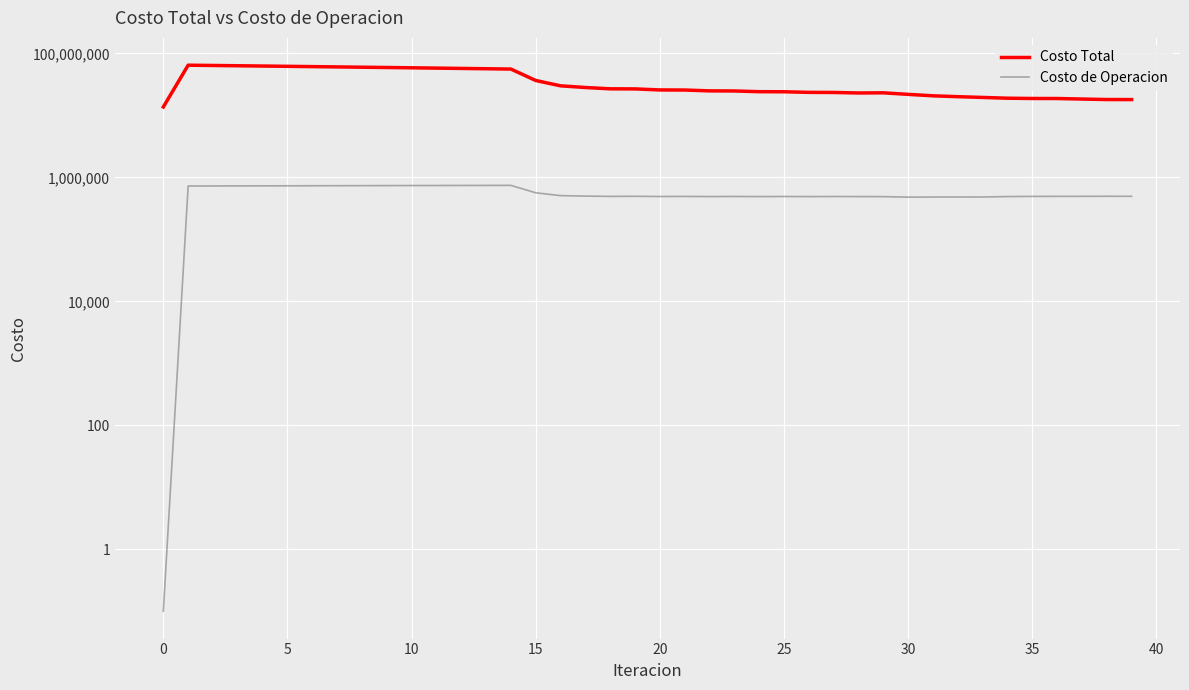

True or false: Costo Total has more than 1 interior local peaks.

True